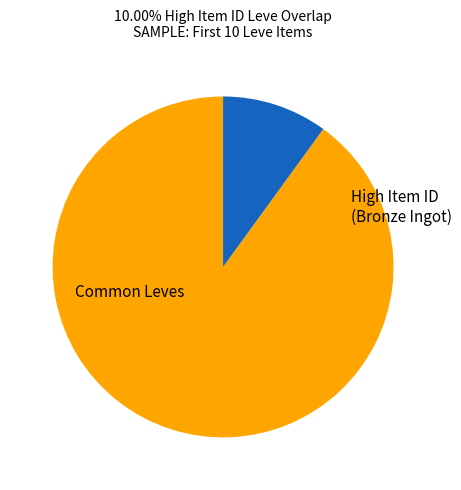

Is there a majority slice in this chart?

Yes